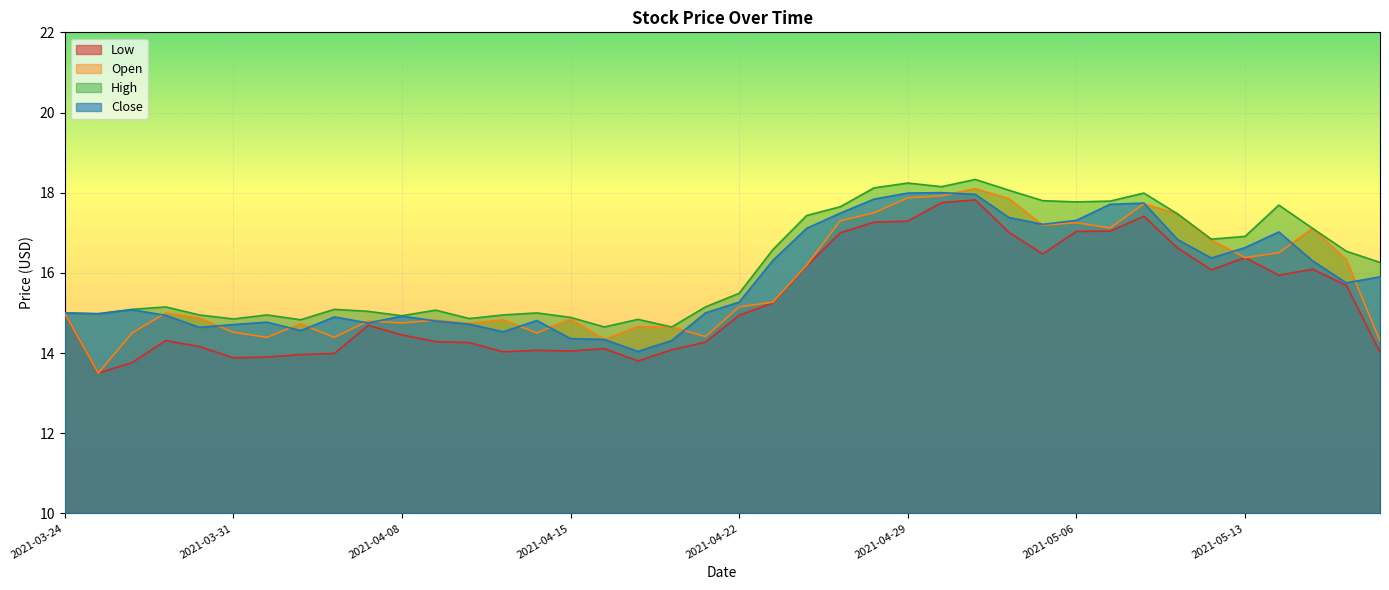

At which category does Open reach its first local peak?

2021-03-29